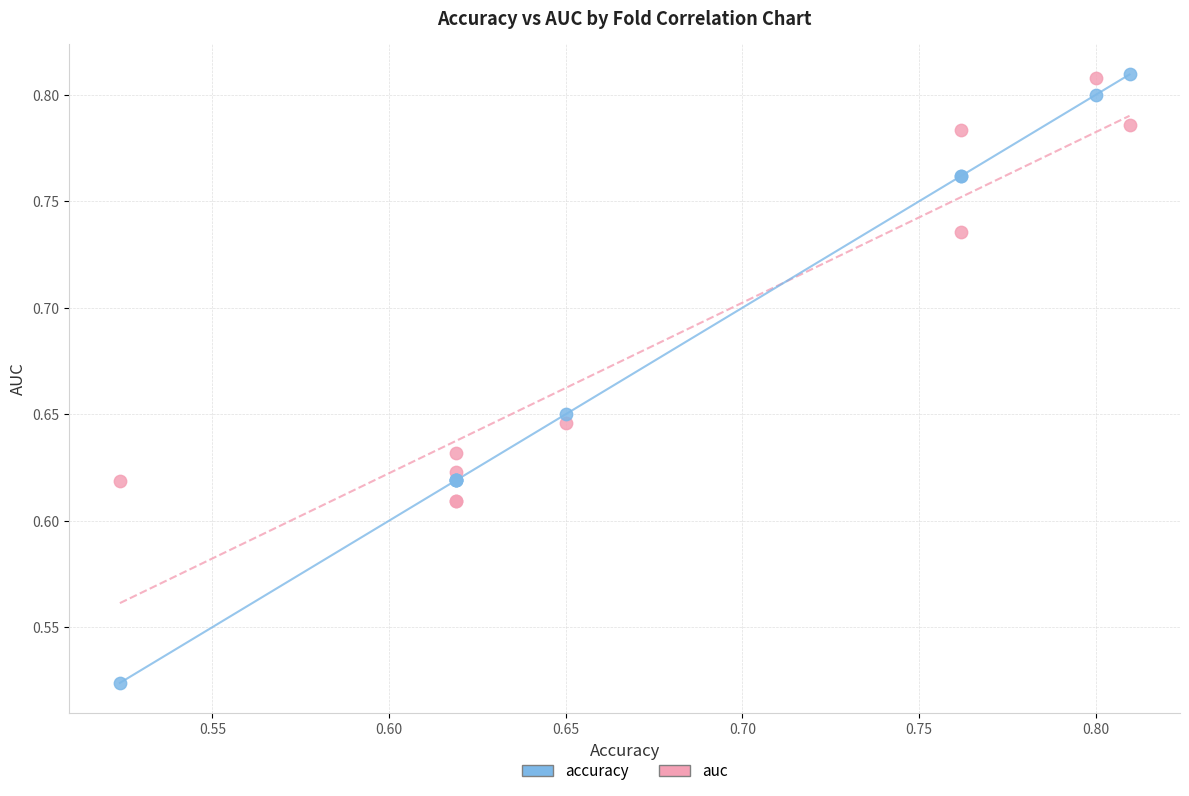

Which series reaches the minimum Y coordinate?

accuracy